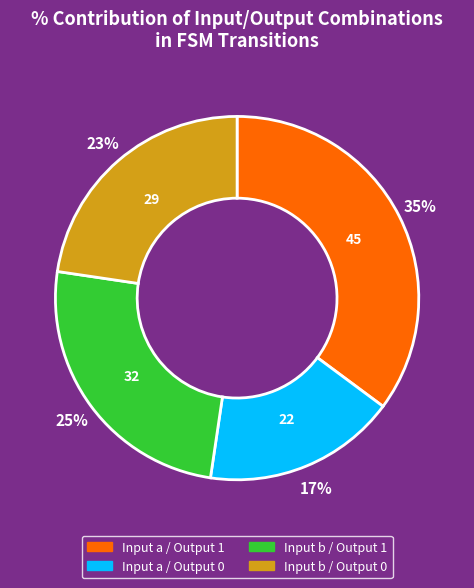

What is the largest slice in the pie chart?

Input a / Output 1